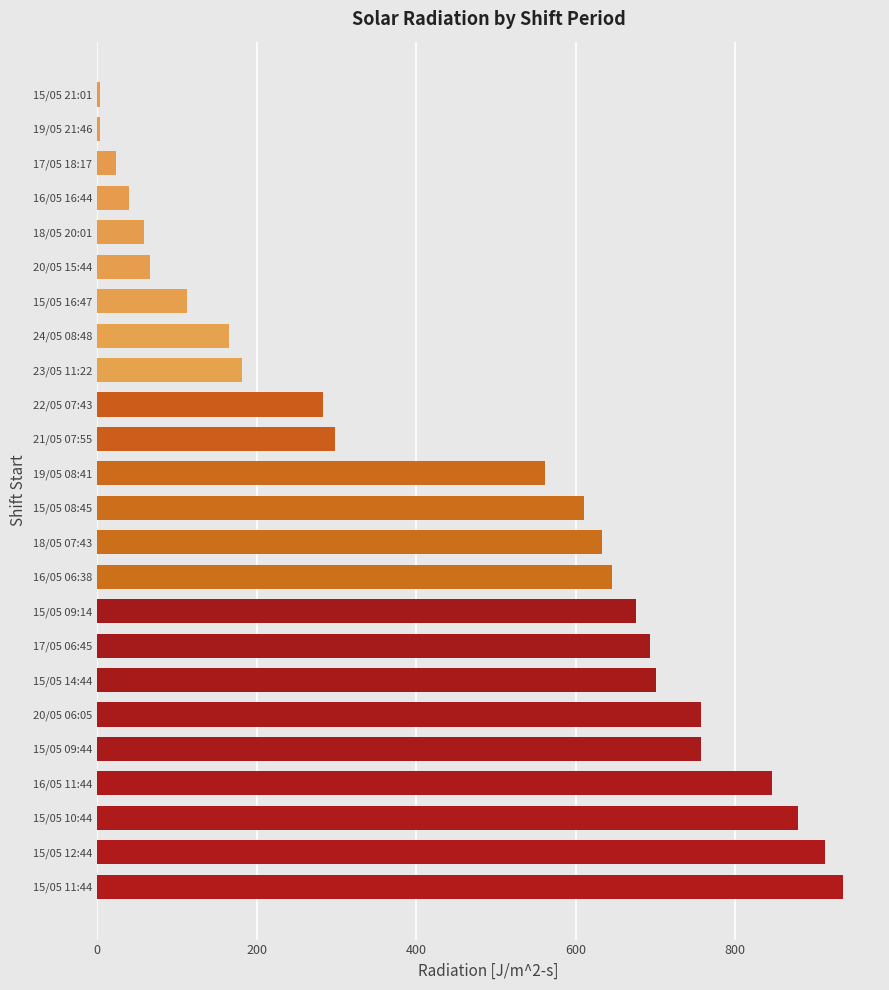

The chart shows a value of 1439.4 at 15/05 10:44. True or false?

False